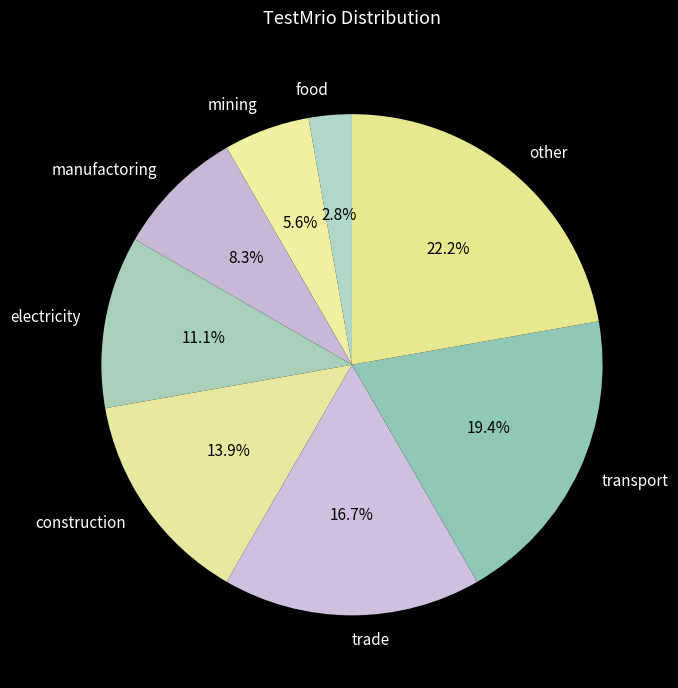

Does transport account for over 50% of the chart?

No